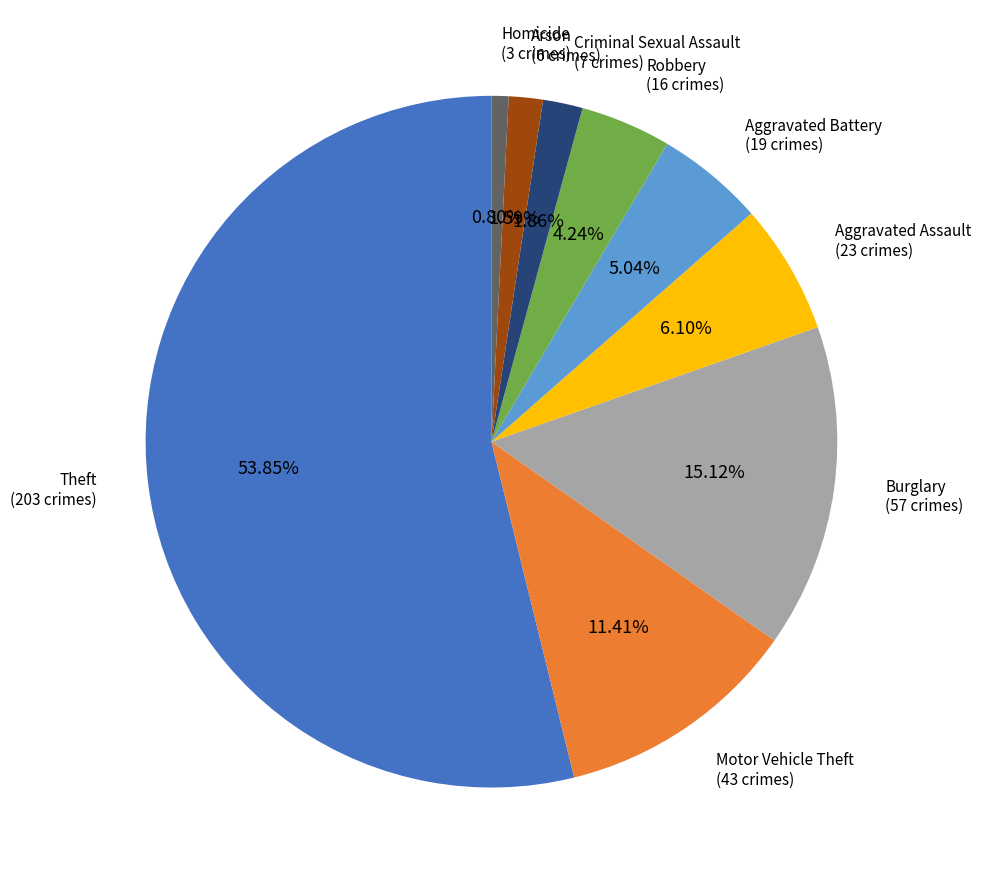

To the nearest percent, what is the average slice percentage?

11%